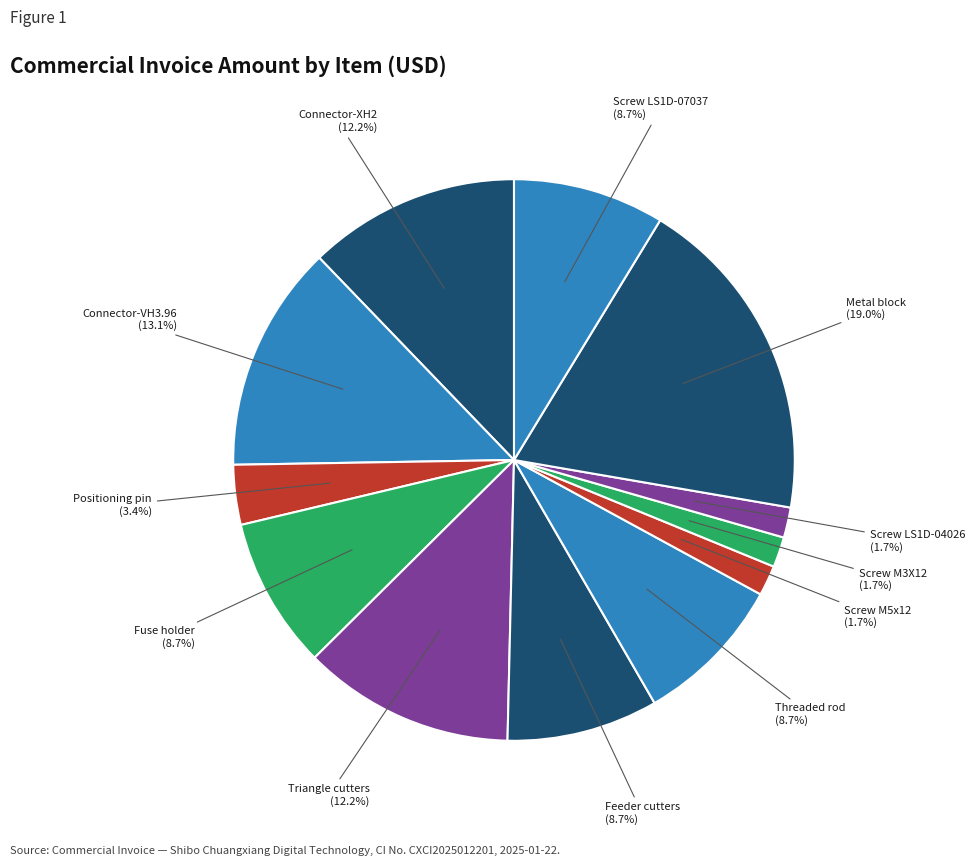

True or false: Connector-XH2 accounts for 12% of the total.

True